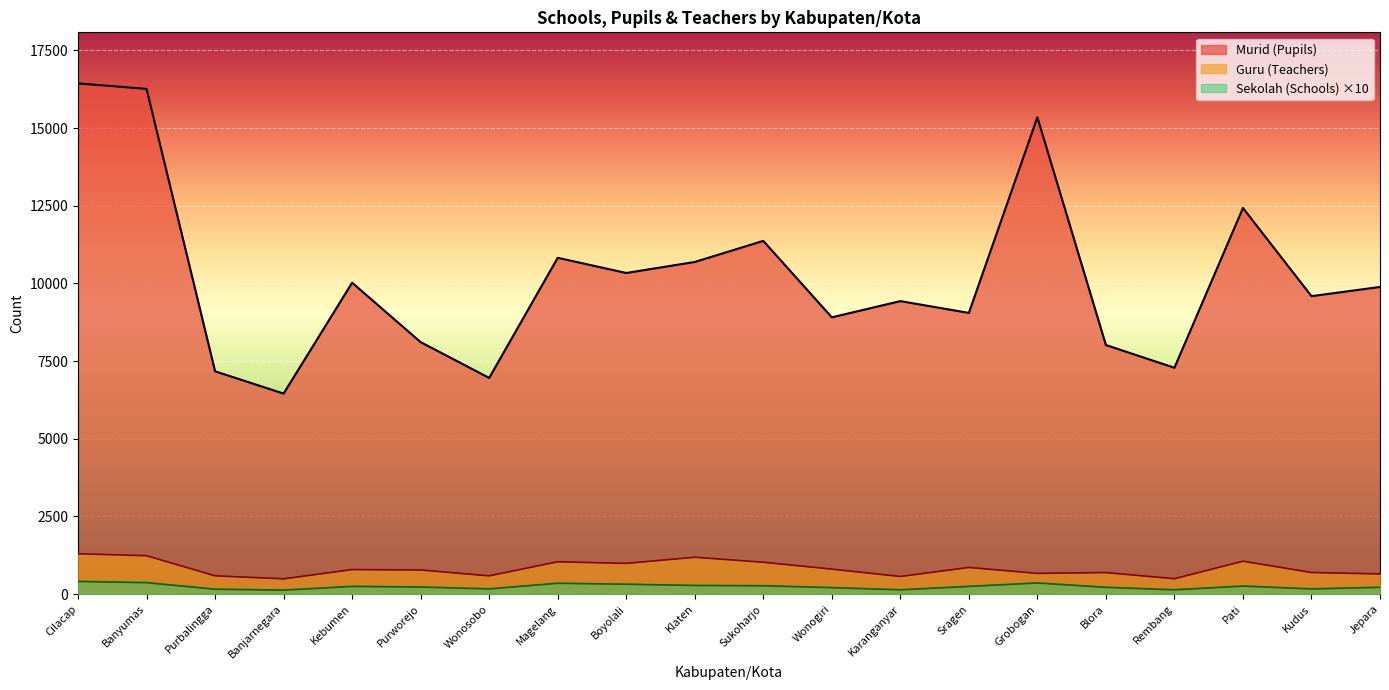

At Rembang, list the series in order from largest to smallest.

Murid (Pupils), Guru (Teachers), Sekolah (Schools) ×10